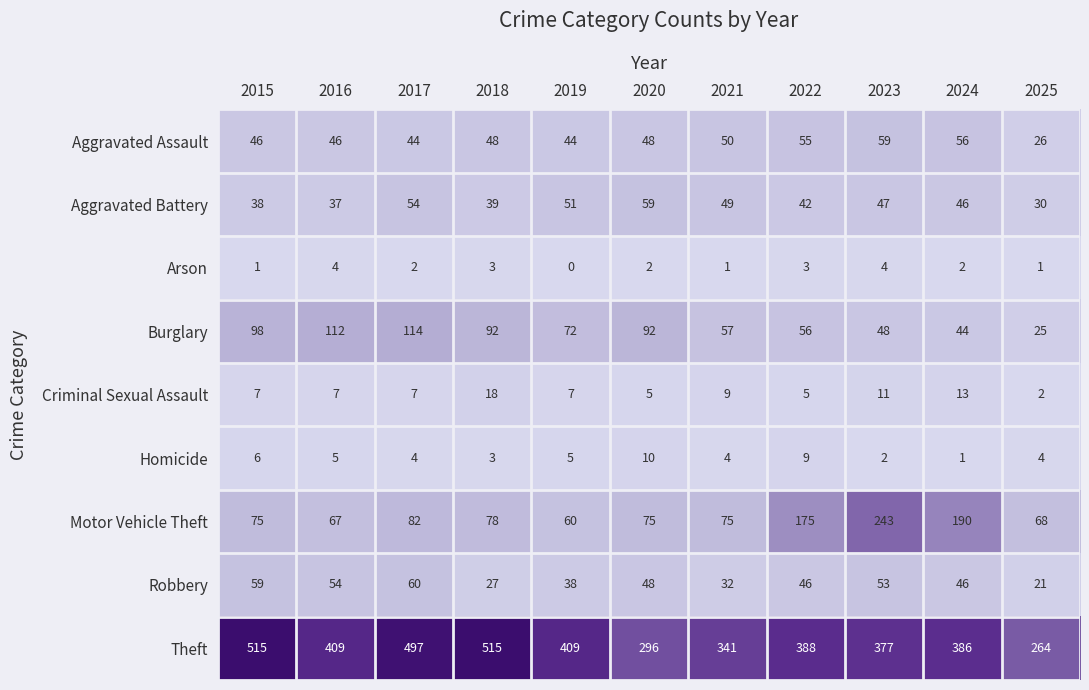

Which series has the largest range (max minus min)?

Theft